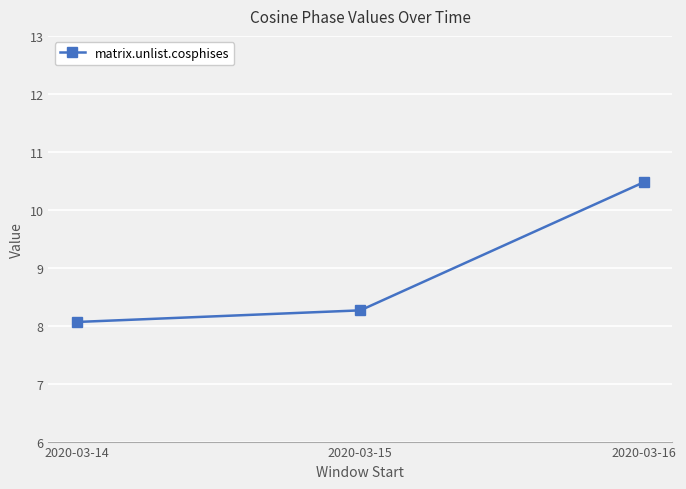

Reading left to right, list all the values displayed in this chart.

2020-03-14=8.1	2020-03-15=8.3	2020-03-16=10.5